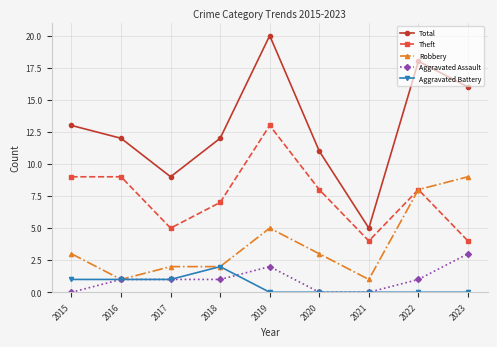

Which series has the widest spread of values?

Total